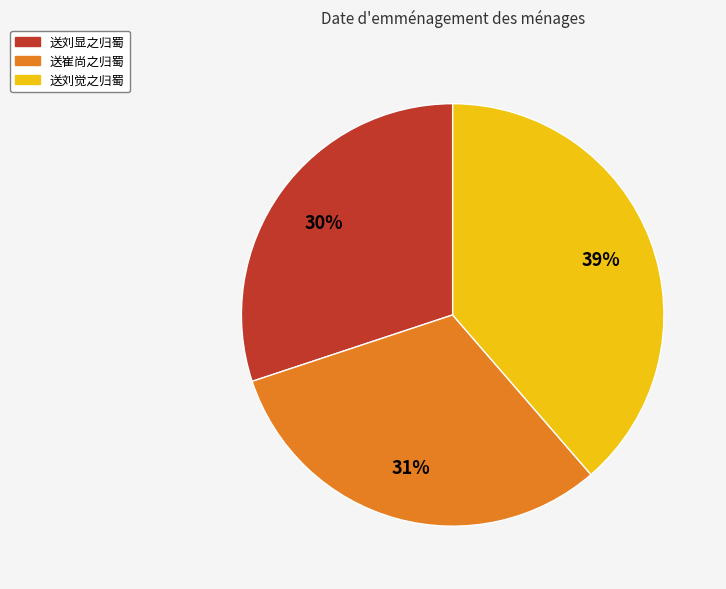

To the nearest percent, what percentage of the pie is 送刘显之归蜀?

30%